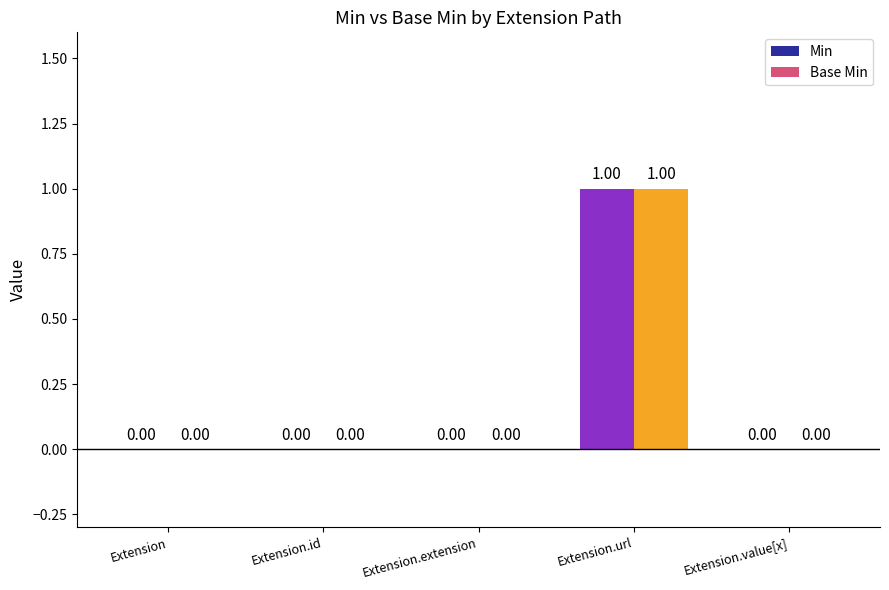

What value does the Base Min series have at Extension.url?

1